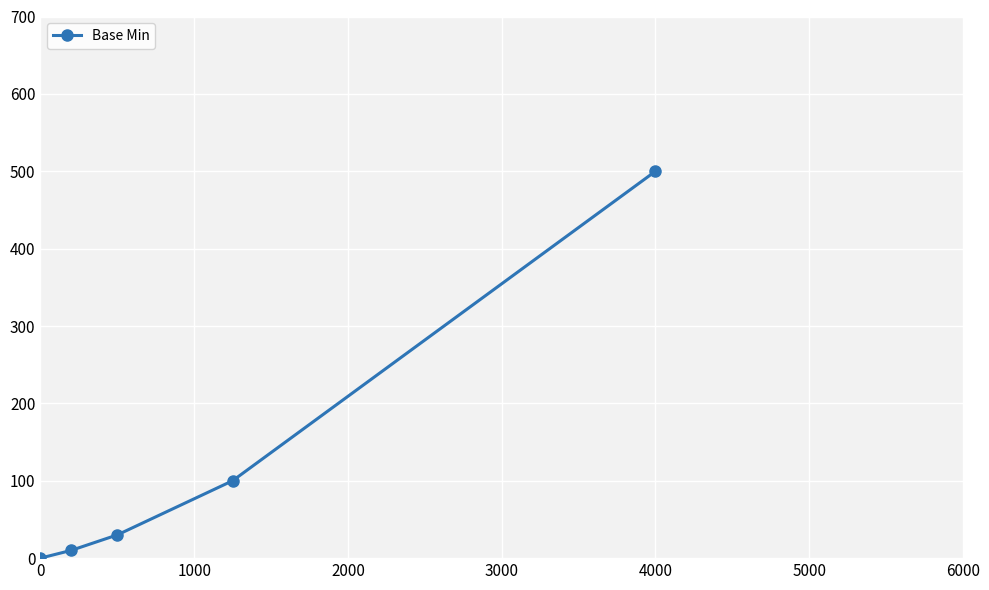

What is the difference between the maximum and second lowest values?

490